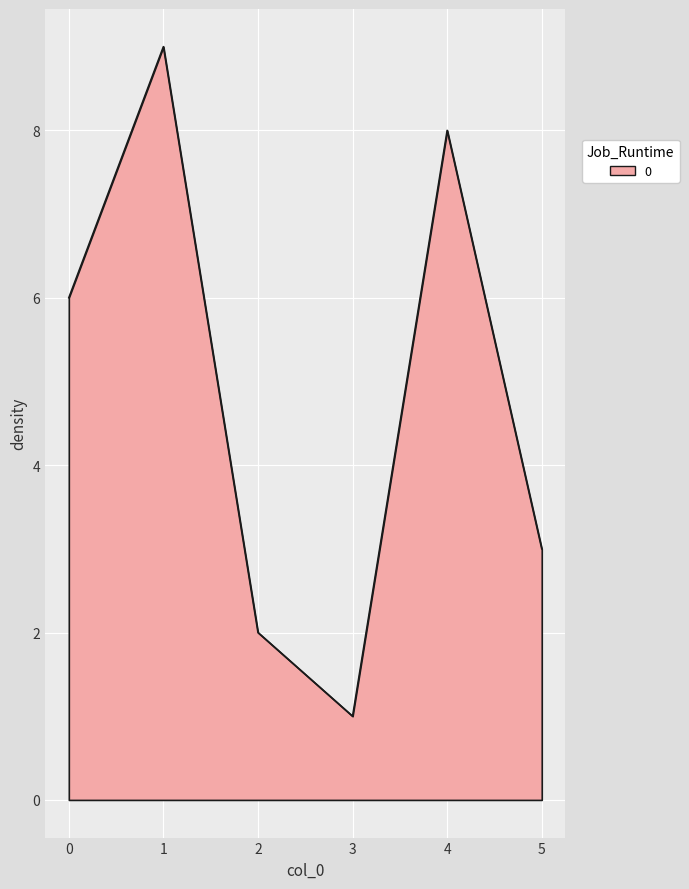

The chart shows a value of 1 at 2. True or false?

False